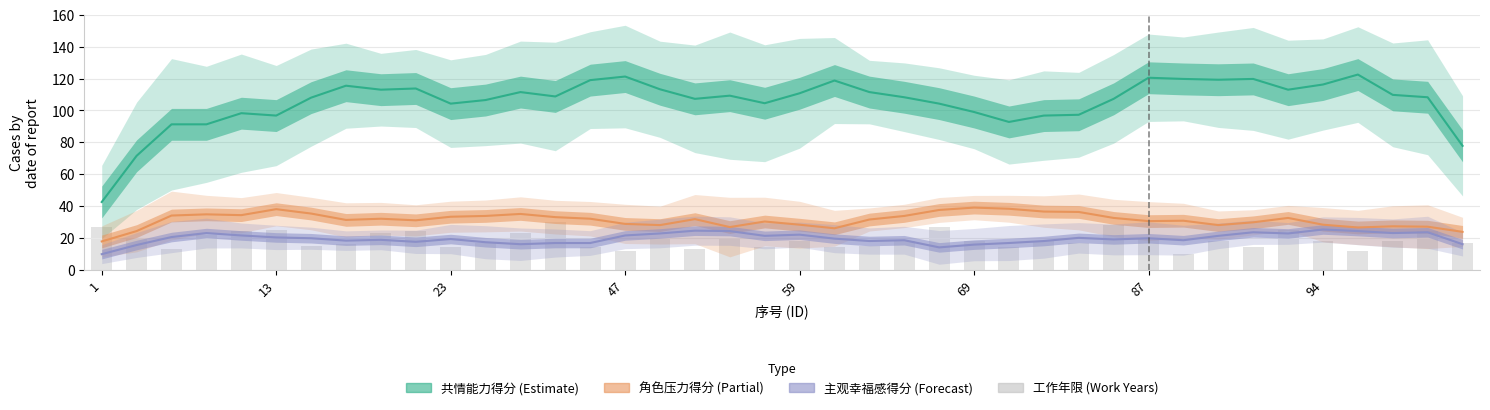

Reading left to right, what are all the values shown in this chart?

27	20	13	22	24	25	15	16	23	24	14	17	23	30	14	12	19	13	19	14	18	14	15	18	27	18	14	18	17	28	19	10	18	14	25	18	12	18	24	17